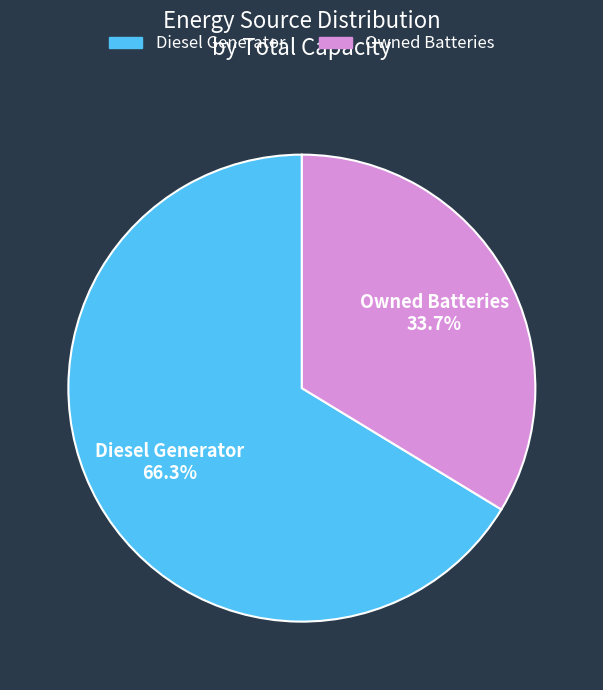

What percentage do Diesel Generator and Owned Batteries together represent?

100.0%